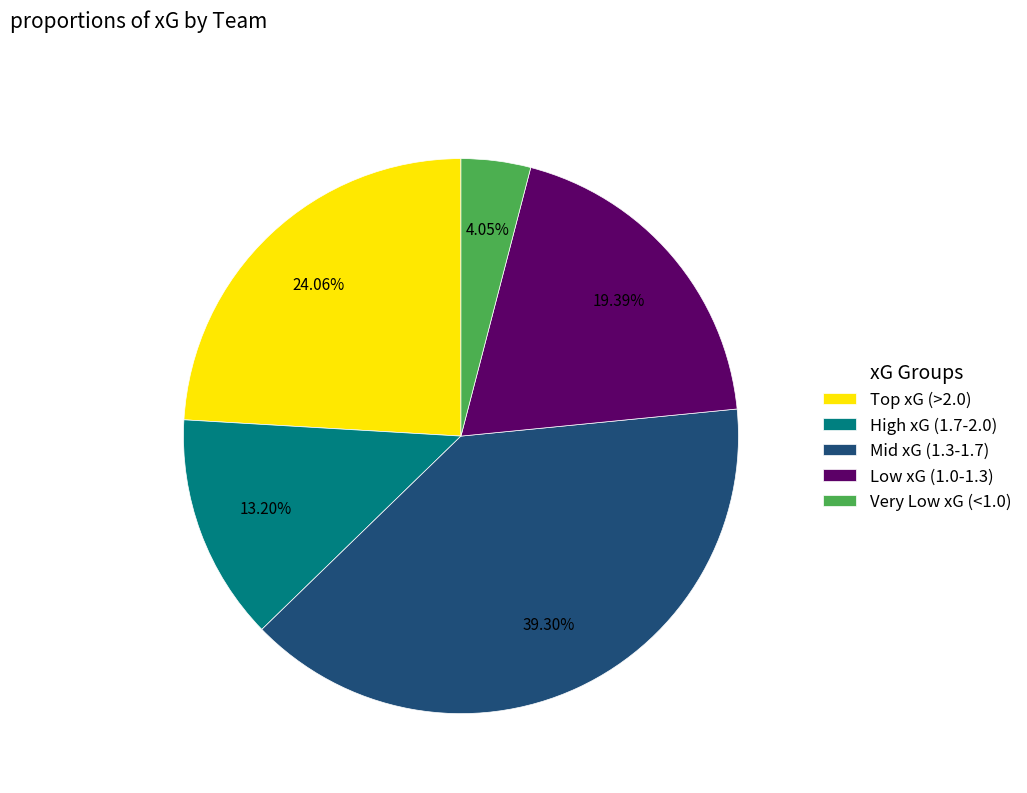

Which category has the biggest portion of the pie?

Mid xG (1.3-1.7)